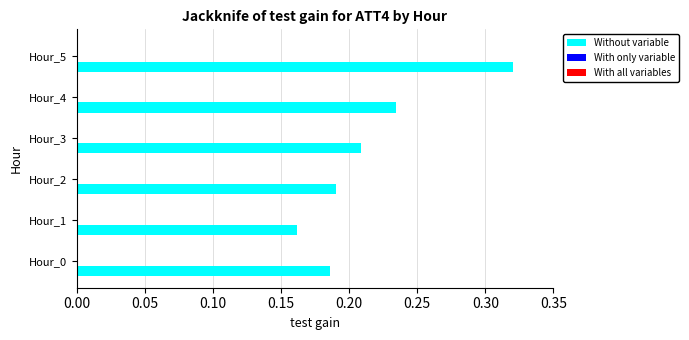

Count the number of data series in this chart.

3